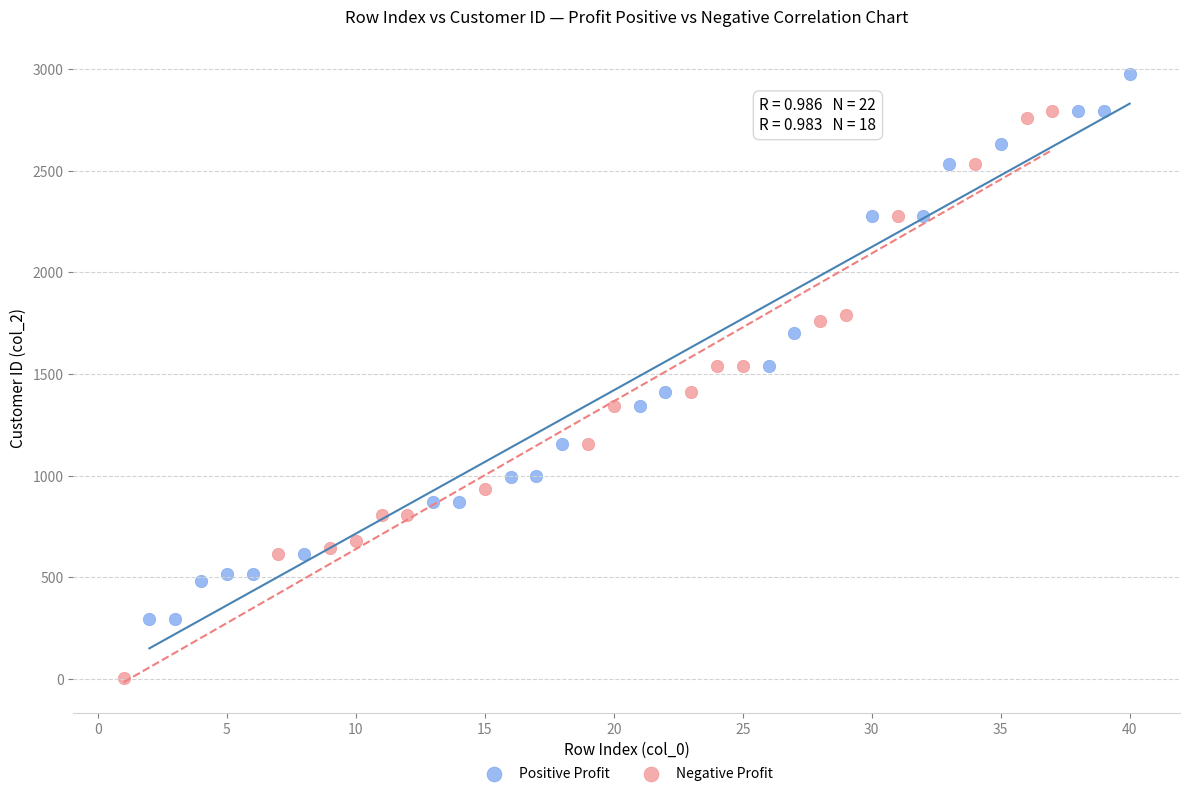

Which series reaches the maximum Y coordinate?

Positive Profit